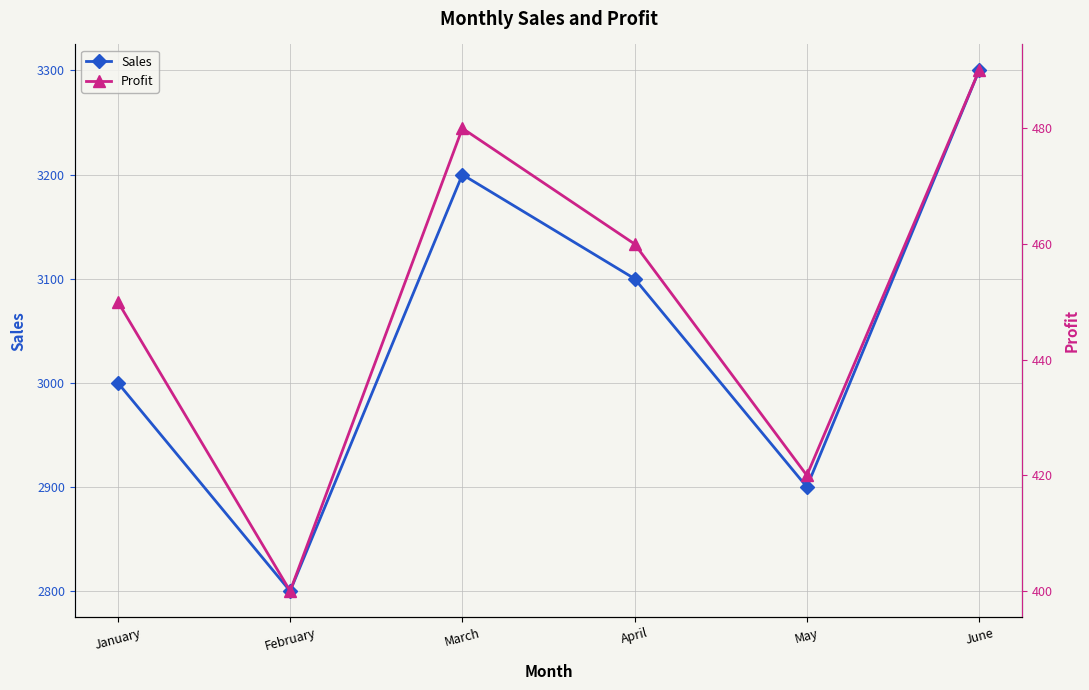

Which series has the largest range (max minus min)?

Sales